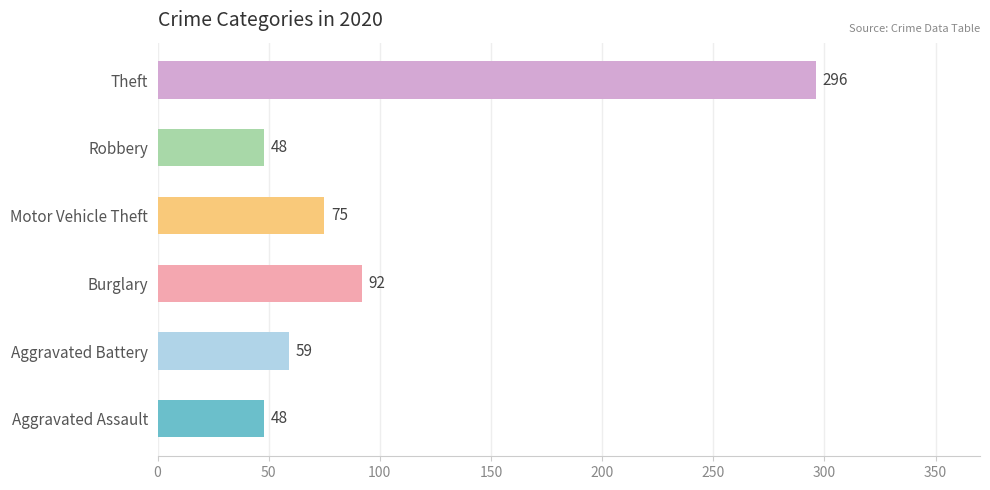

What is the difference between the second highest and minimum values?

44